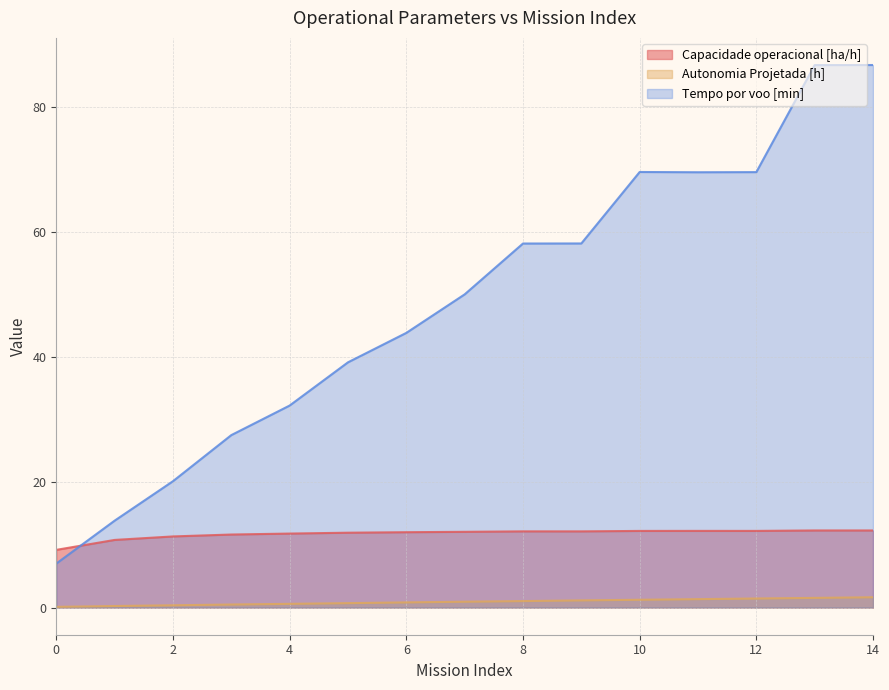

True or false: Capacidade operacional [ha/h] and Autonomia Projetada [h] intersect in this chart.

False